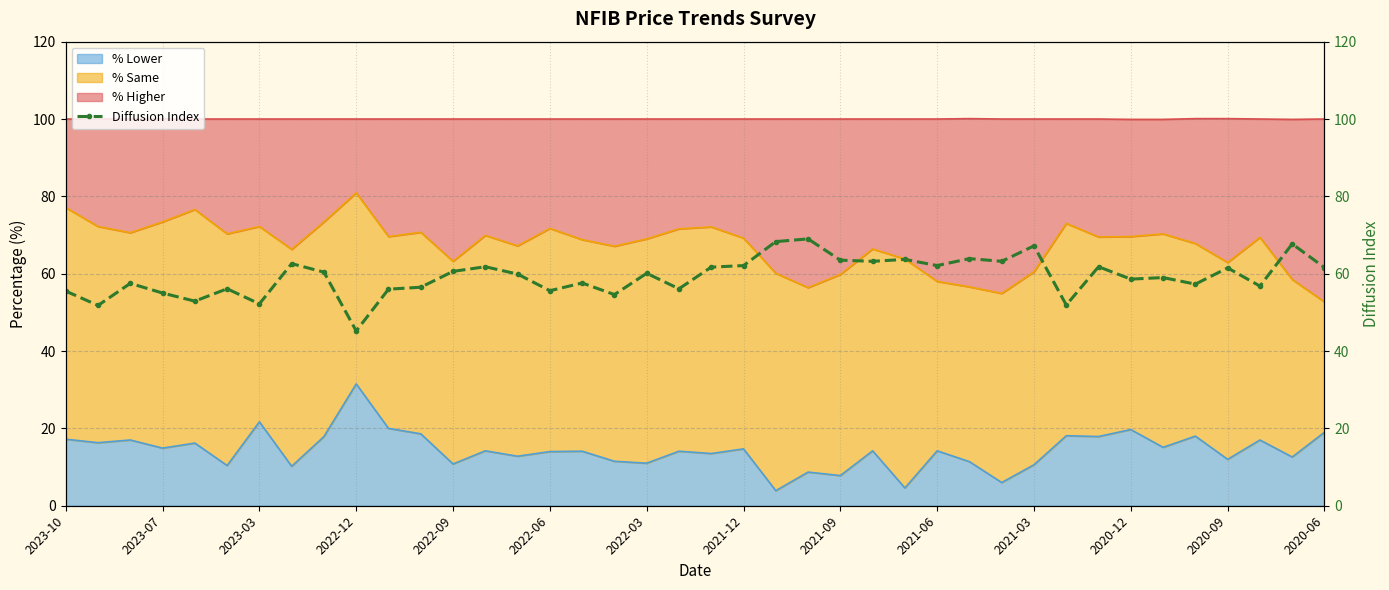

Does the chart have visible grid lines?

Yes